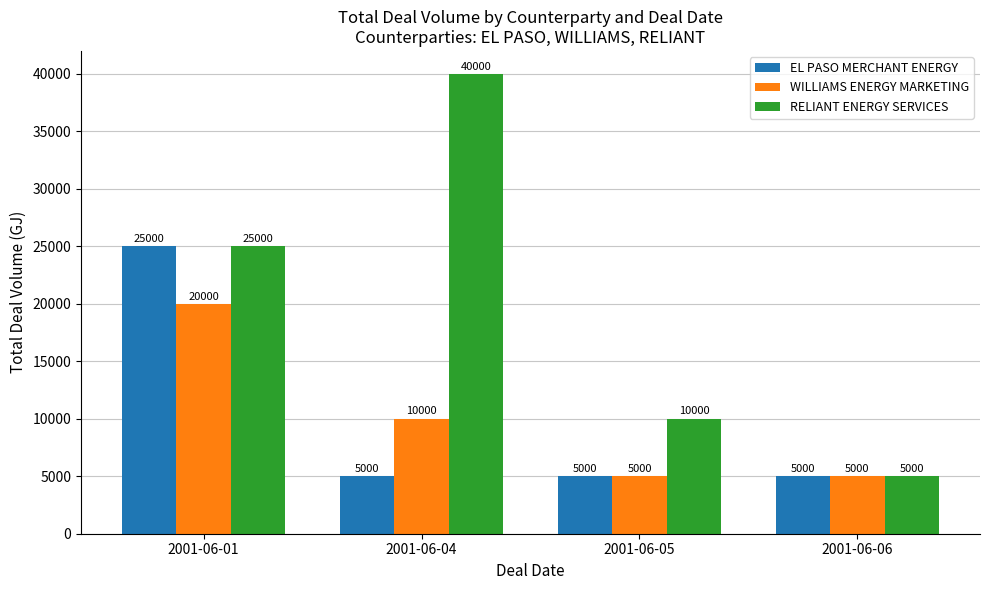

What is the spread (max minus min) of values at 2001-06-05?

5000